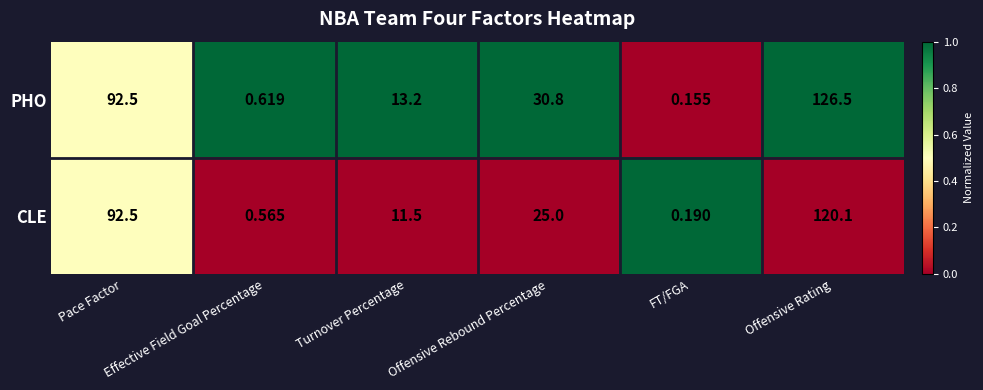

Which series has the largest total across all categories?

PHO